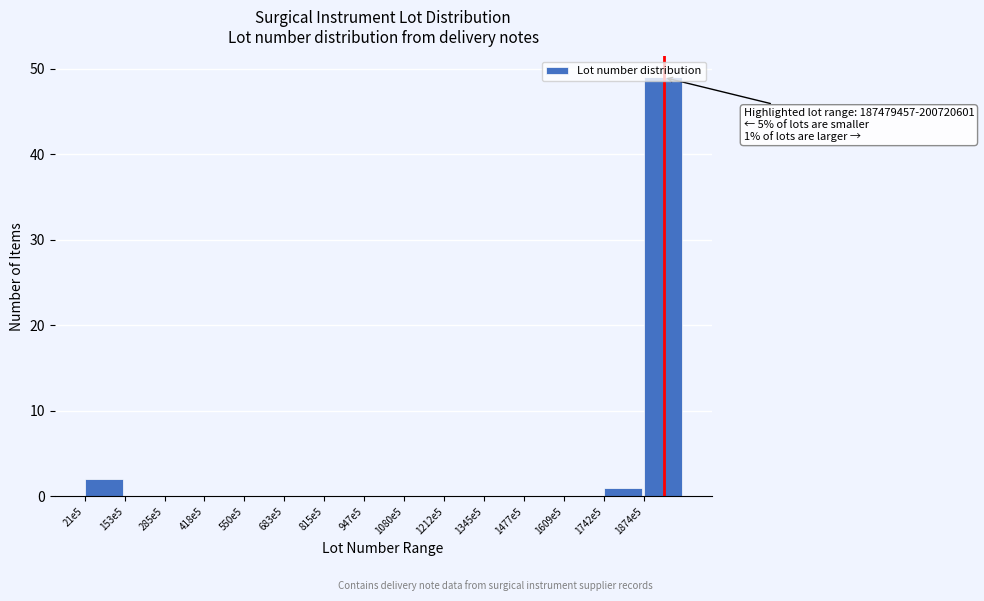

Which category has the highest value across all series?

1874e5